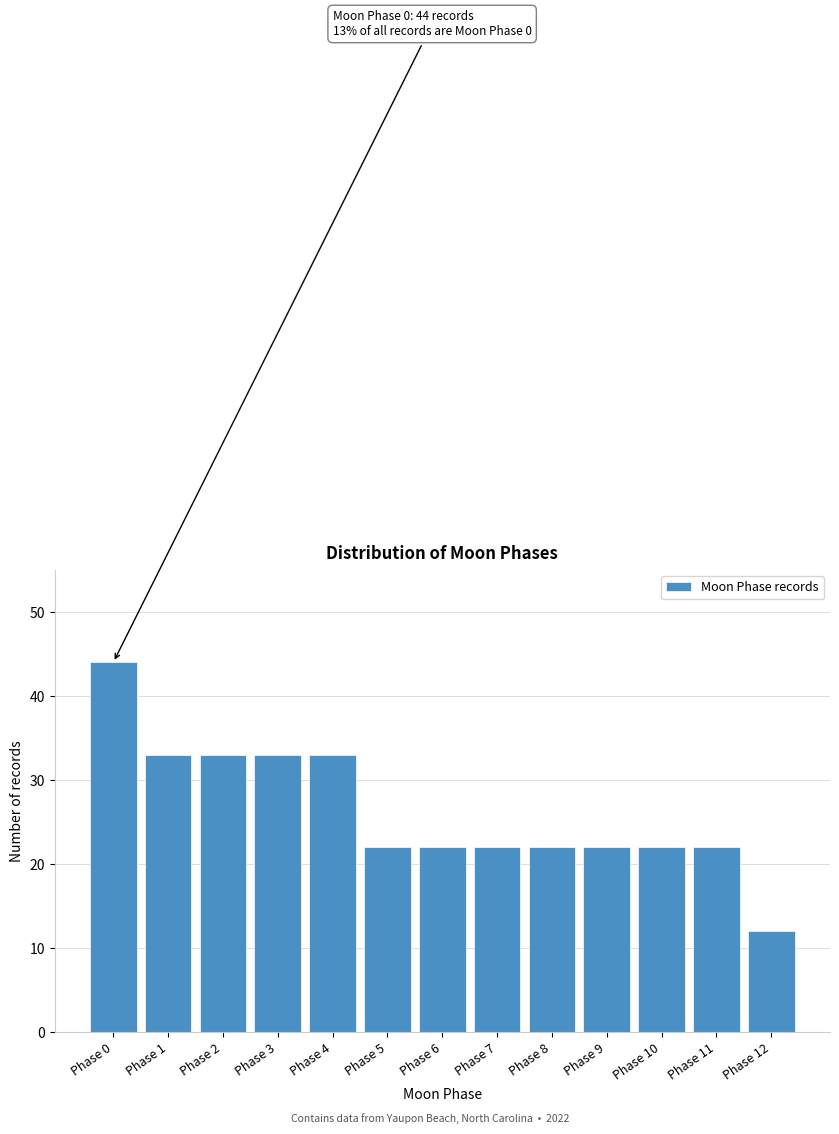

Reading right to left, transcribe all the data shown in this chart.

Phase 12=12	Phase 11=22	Phase 10=22	Phase 9=22	Phase 8=22	Phase 7=22	Phase 6=22	Phase 5=22	Phase 4=33	Phase 3=33	Phase 2=33	Phase 1=33	Phase 0=44